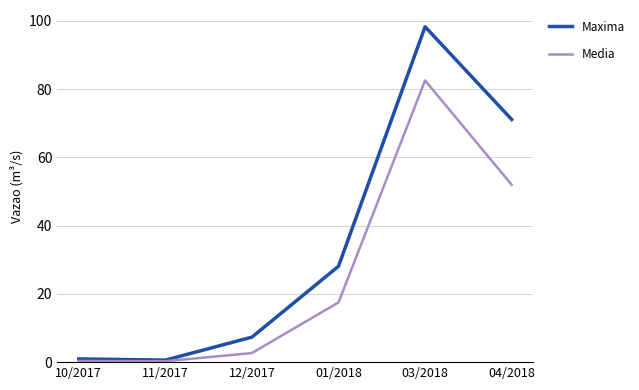

Where is Media nearest to the value 41?

04/2018